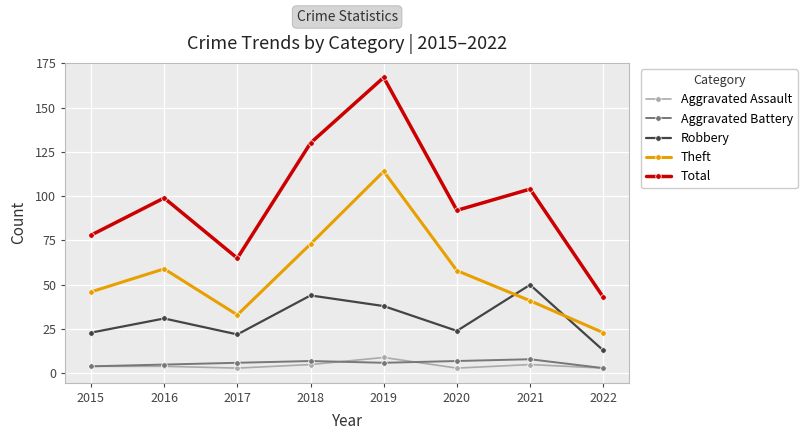

True or false: Theft has a value of 46 at 2015.

True